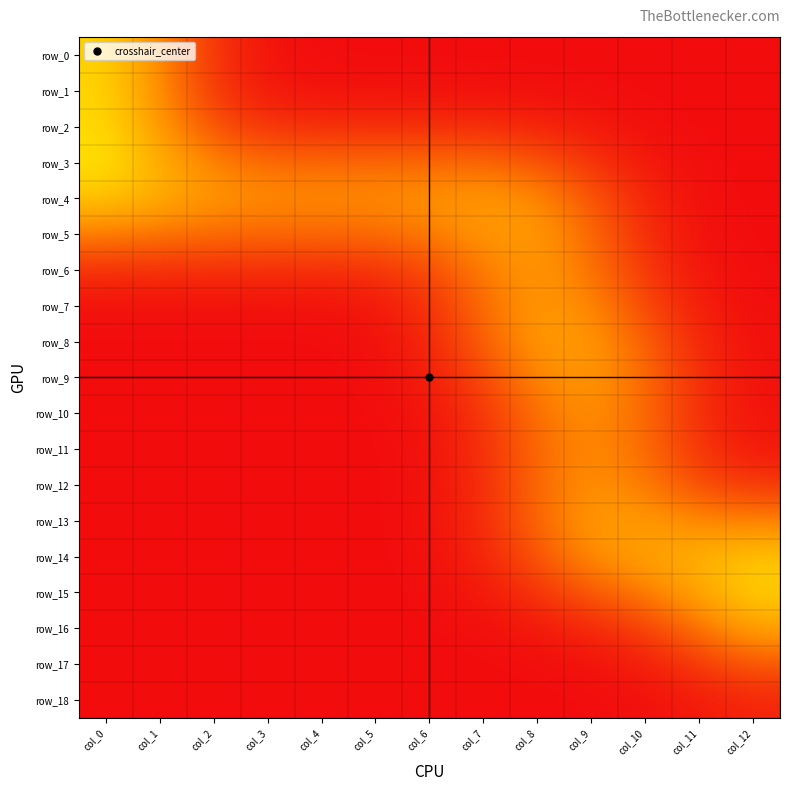

True or false: row_16 has a value of 0.5 at col_11.

False